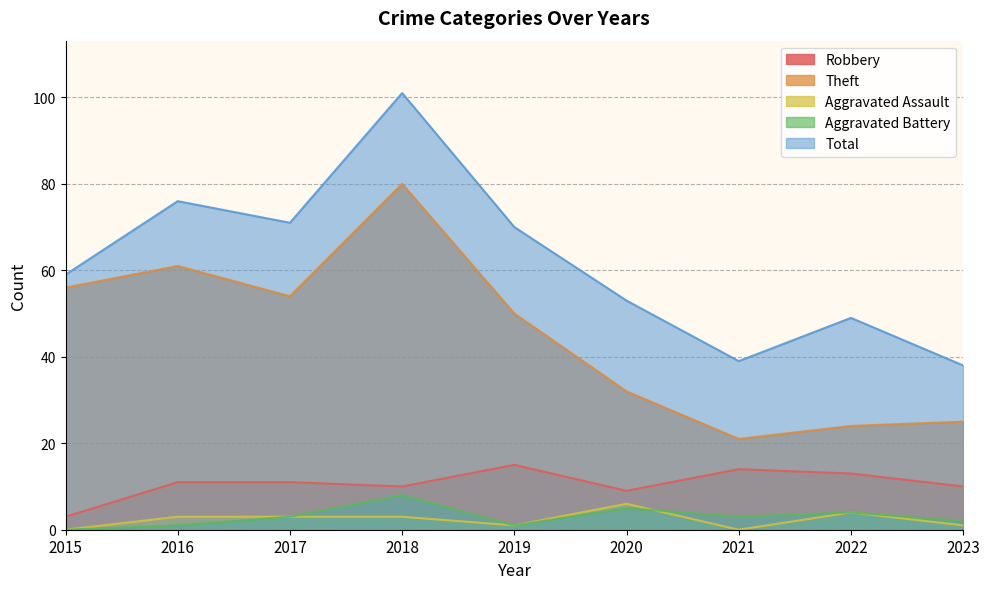

Reading left to right, extract all data points from this chart.

Robbery: 2015=3	2016=11	2017=11	2018=10	2019=15	2020=9	2021=14	2022=13	2023=10
Theft: 2015=56	2016=61	2017=54	2018=80	2019=50	2020=32	2021=21	2022=24	2023=25
Aggravated Assault: 2015=0	2016=3	2017=3	2018=3	2019=1	2020=6	2021=0	2022=4	2023=1
Aggravated Battery: 2015=0	2016=1	2017=3	2018=8	2019=1	2020=5	2021=3	2022=4	2023=2
Total: 2015=59	2016=76	2017=71	2018=101	2019=70	2020=53	2021=39	2022=49	2023=38